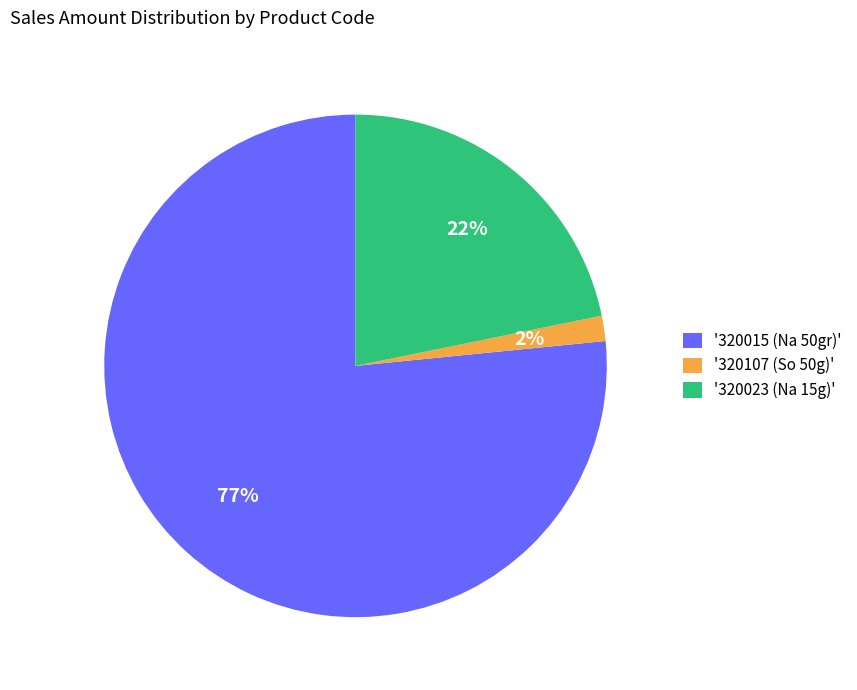

What is the ratio of the value at '320015 (Na 50gr)' to the value at '320023 (Na 15g)'?

3.5